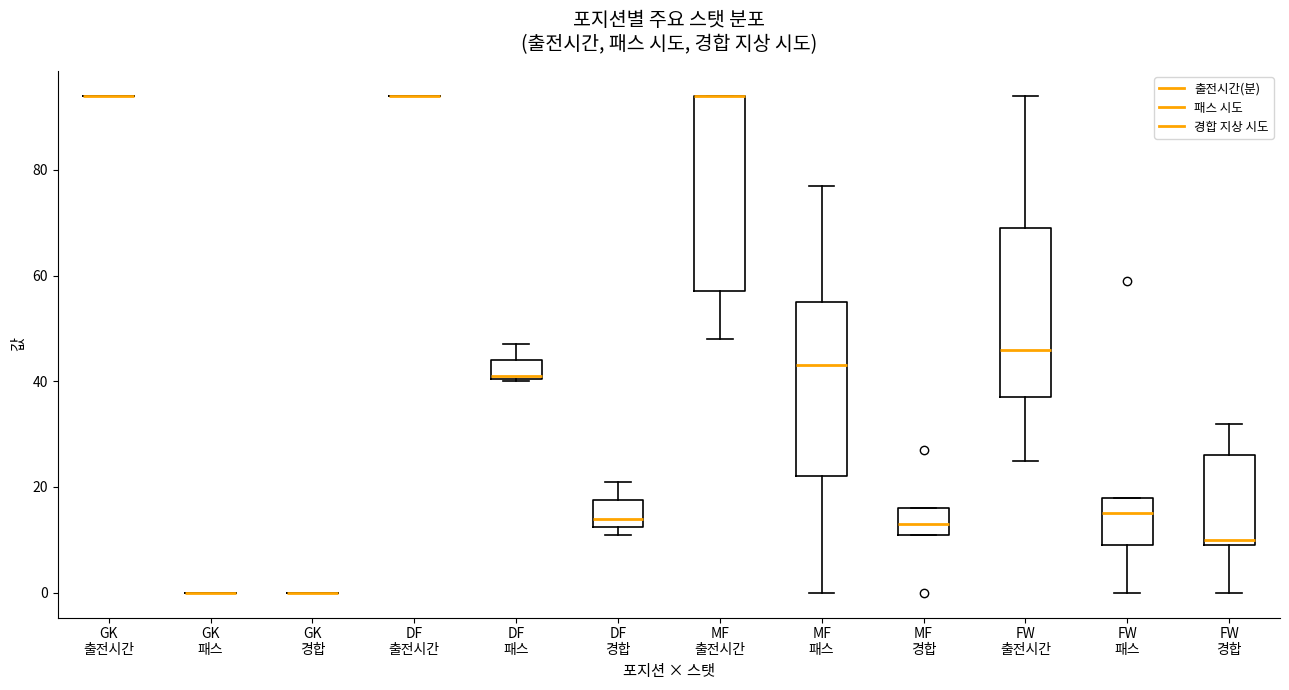

Which box is the tallest, from its lower edge to its upper edge?

MF 출전시간